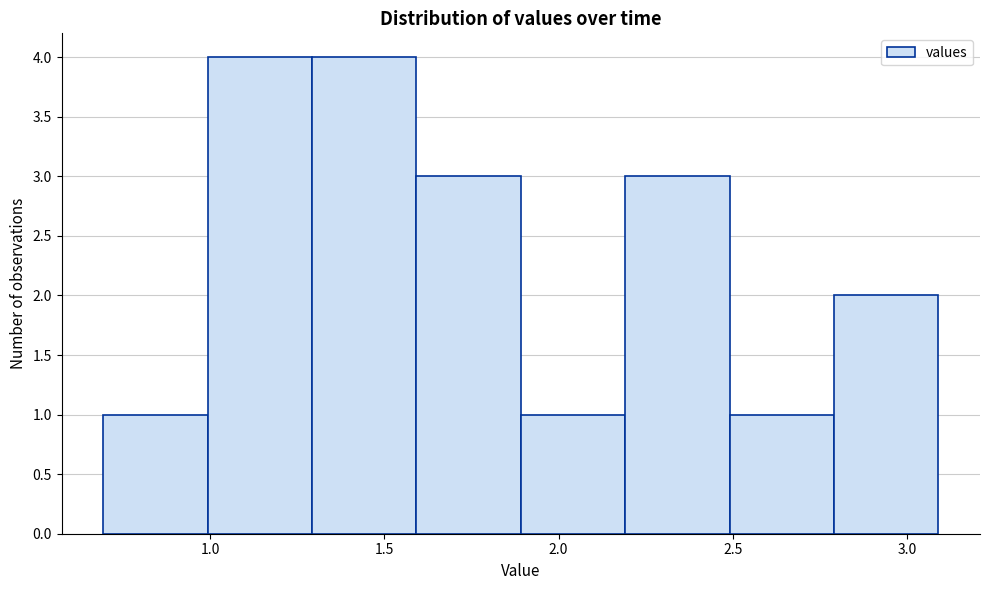

Reading left to right, list every bar in this chart as the range it spans on the x-axis followed by its height. Neither the bar edges nor the heights are printed on the chart, so give them approximately, as read against the axes.

0.7 to 1.0: 1
1.0 to 1.3: 4
1.3 to 1.6: 4
1.6 to 1.9: 3
1.9 to 2.2: 1
2.2 to 2.5: 3
2.5 to 2.8: 1
2.8 to 3.1: 2